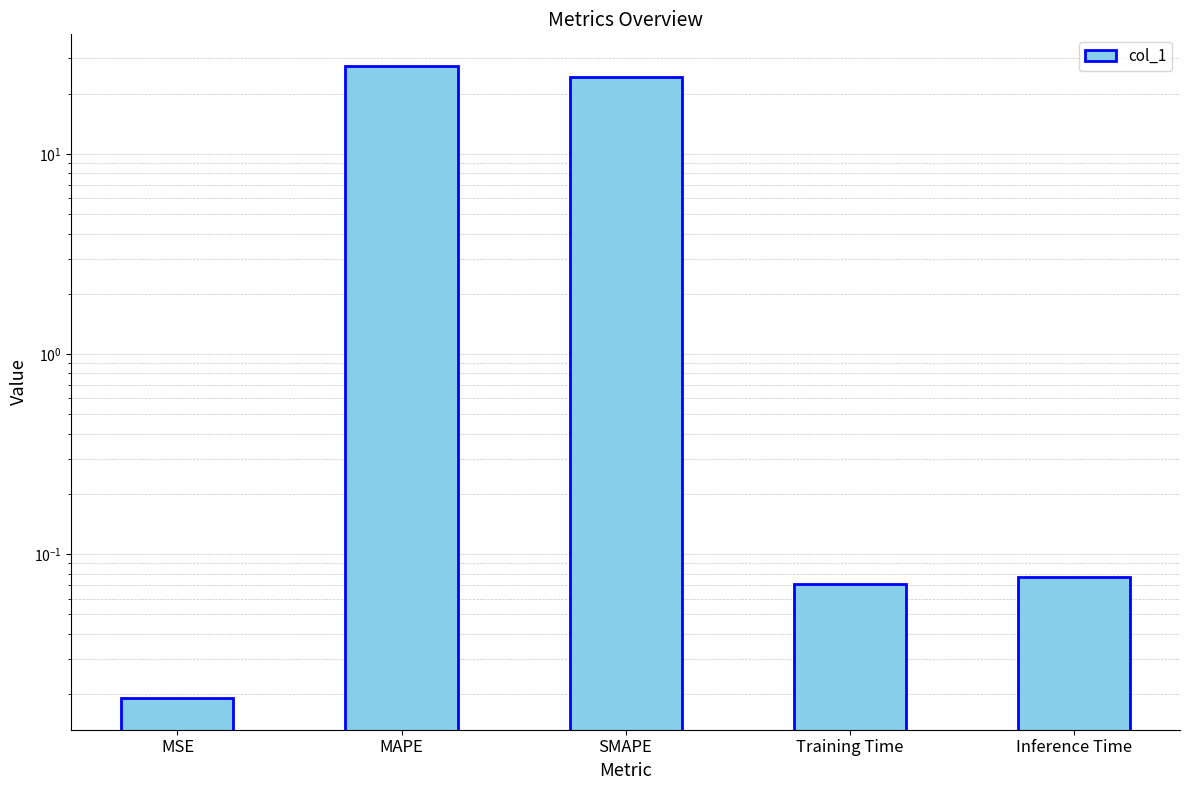

What is the greatest value displayed?

27.5